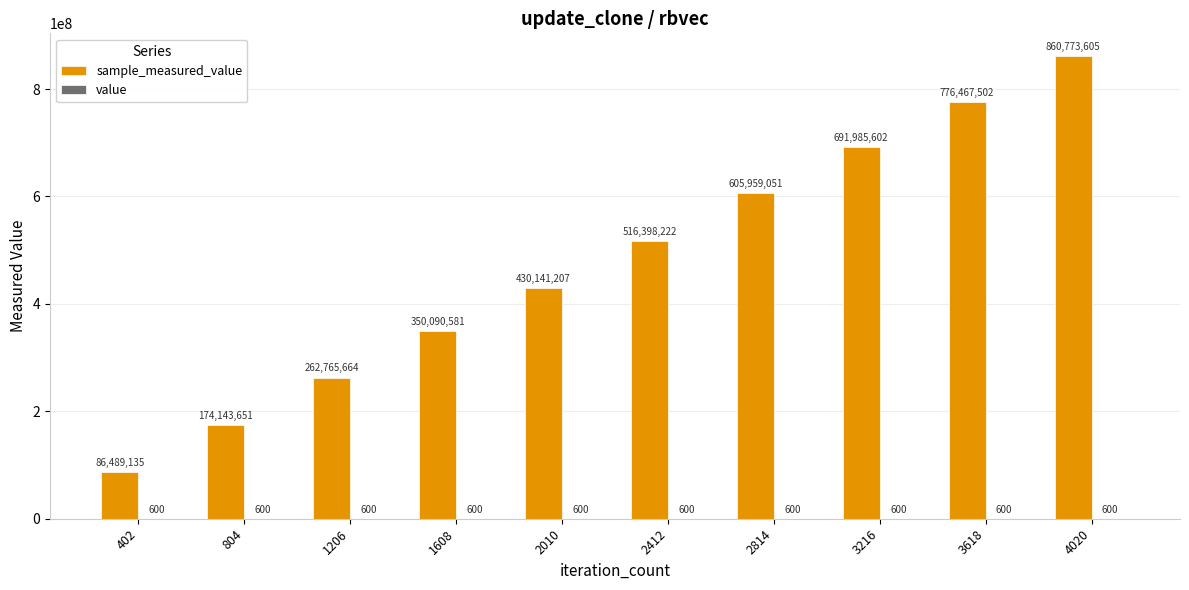

How many series are shown in this chart?

2